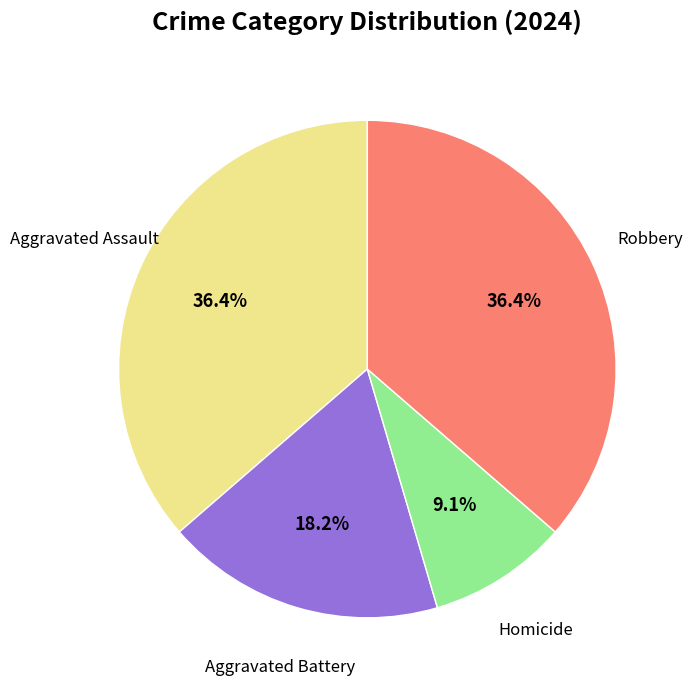

Does any single category account for the majority?

No